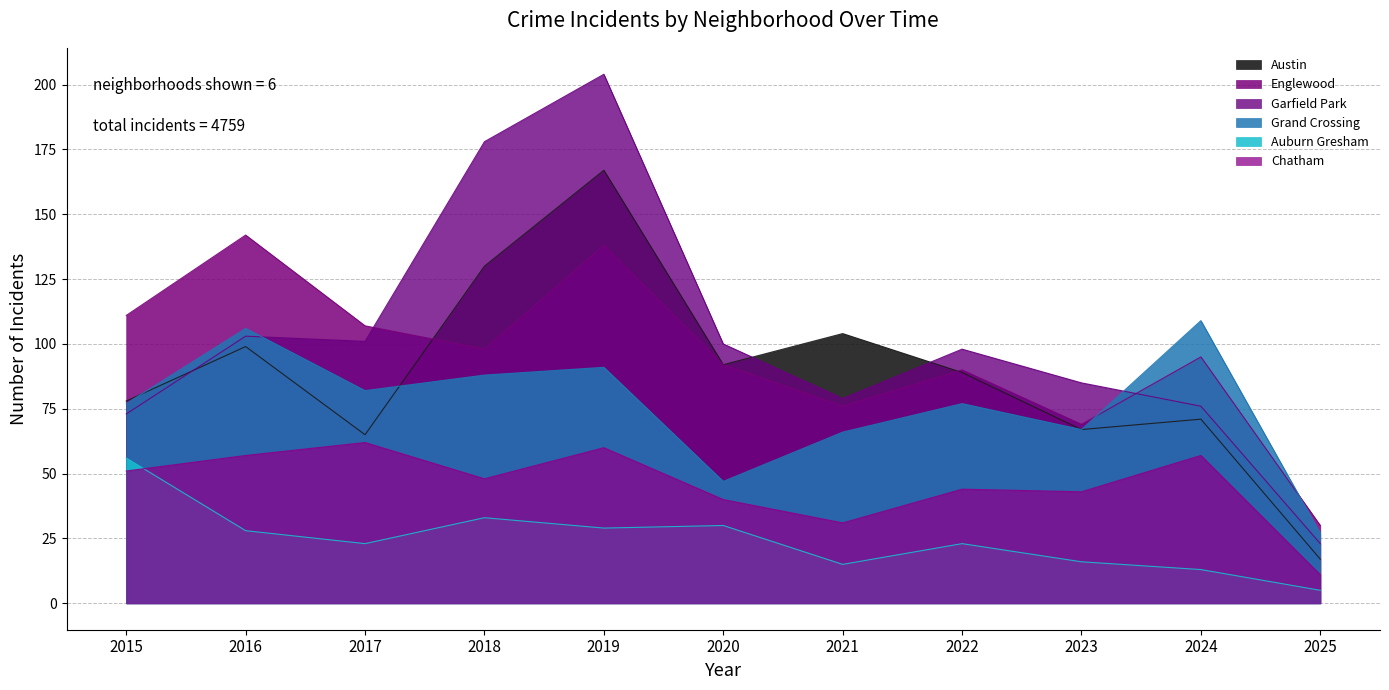

How many values in the Englewood series are below 95?

5